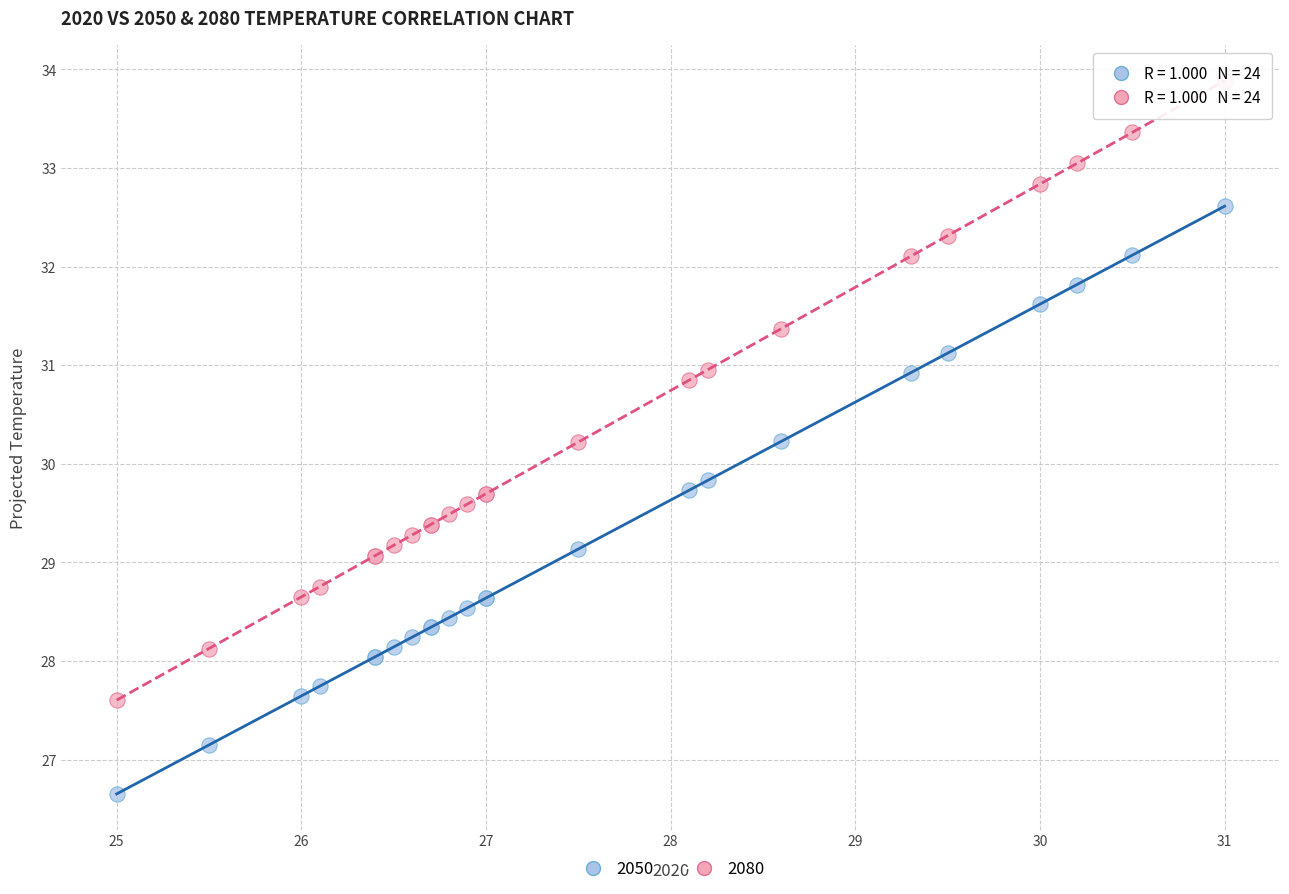

What is the X range (max minus min) for the scatter plot?

6.0